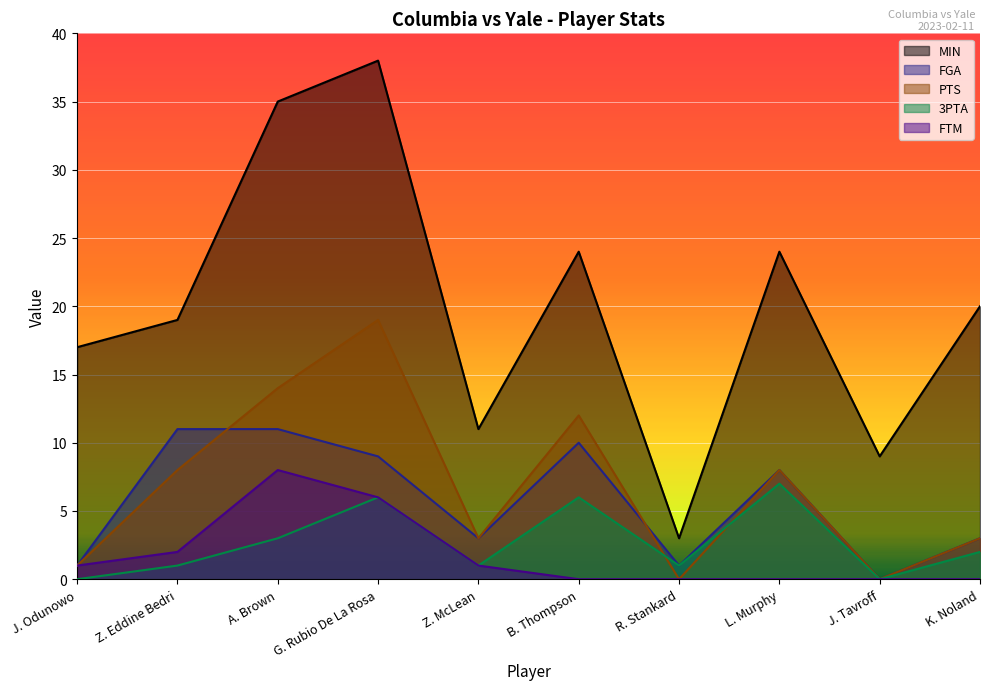

What is the value of the PTS point at the 8th from the left?

8